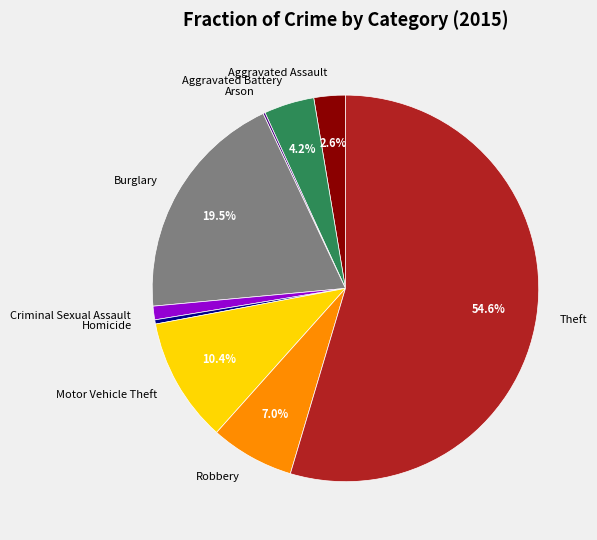

Which has a higher value, Homicide or Aggravated Assault?

Aggravated Assault